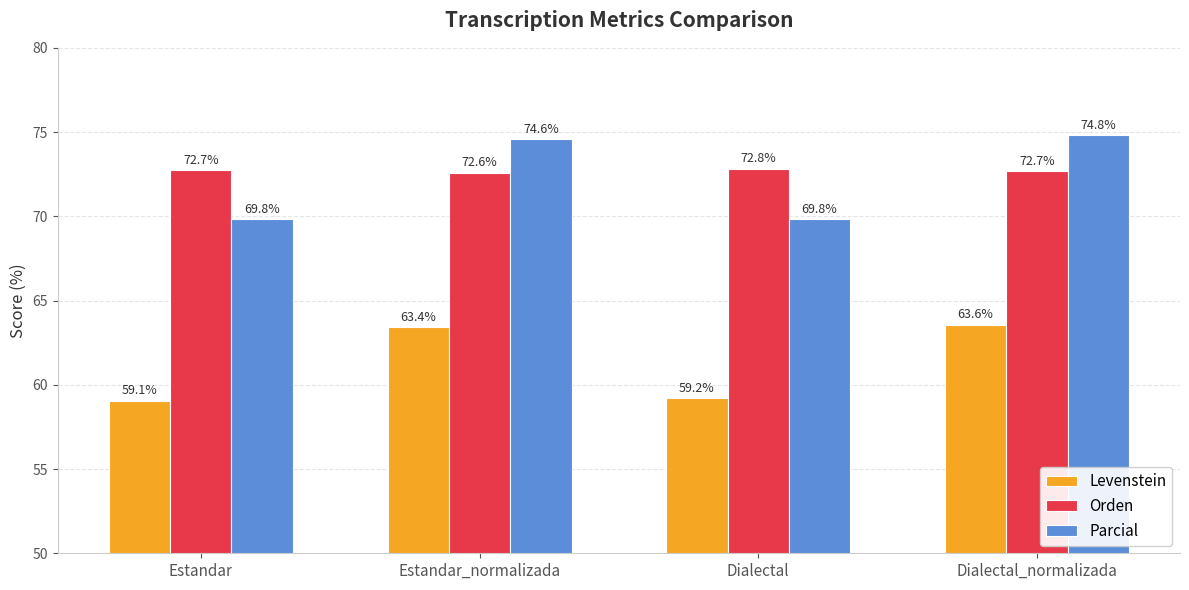

What position from the left is Estandar_normalizada?

2